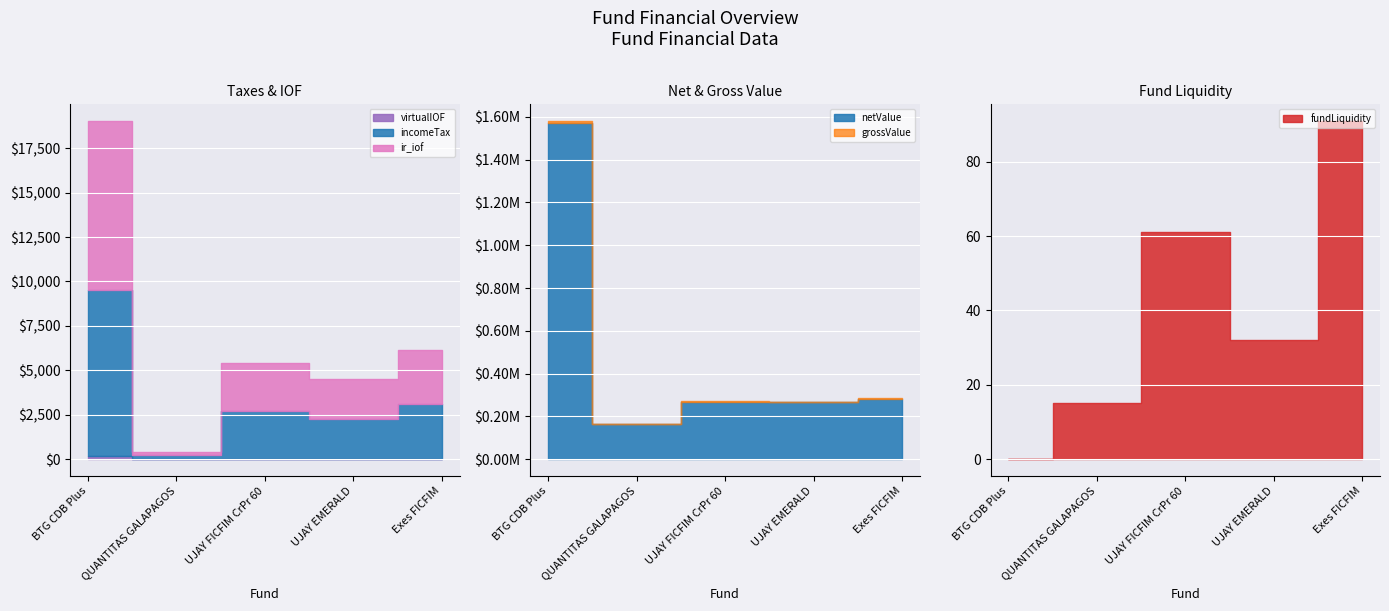

At which label is virtualIOF closest to 90?

QUANTITAS GALAPAGOS